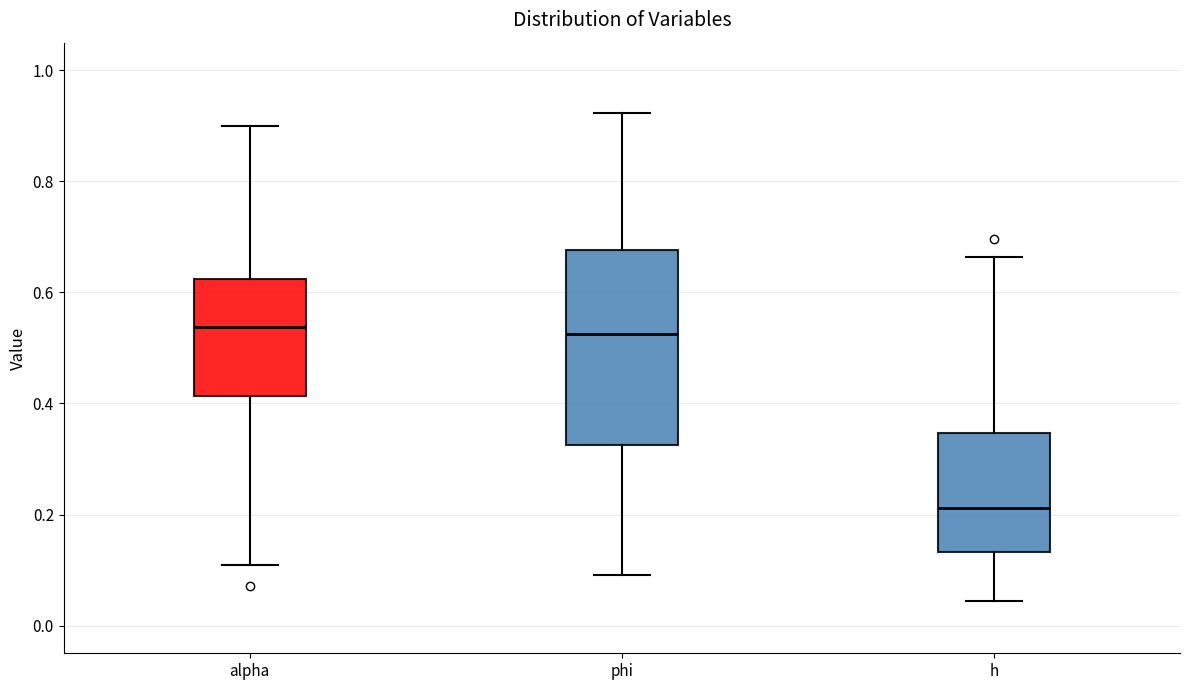

Reading left to right, transcribe this box plot: for each box, give where its median line is, the range the box spans, and where its two whiskers end, as read against the y-axis. The values are not printed on the chart, so give them approximately, as read against the axis.

alpha: median 0.54, box 0.42 to 0.62, whiskers 0.10 to 0.90
phi: median 0.52, box 0.32 to 0.68, whiskers 0.10 to 0.92
h: median 0.22, box 0.14 to 0.34, whiskers 0.04 to 0.66